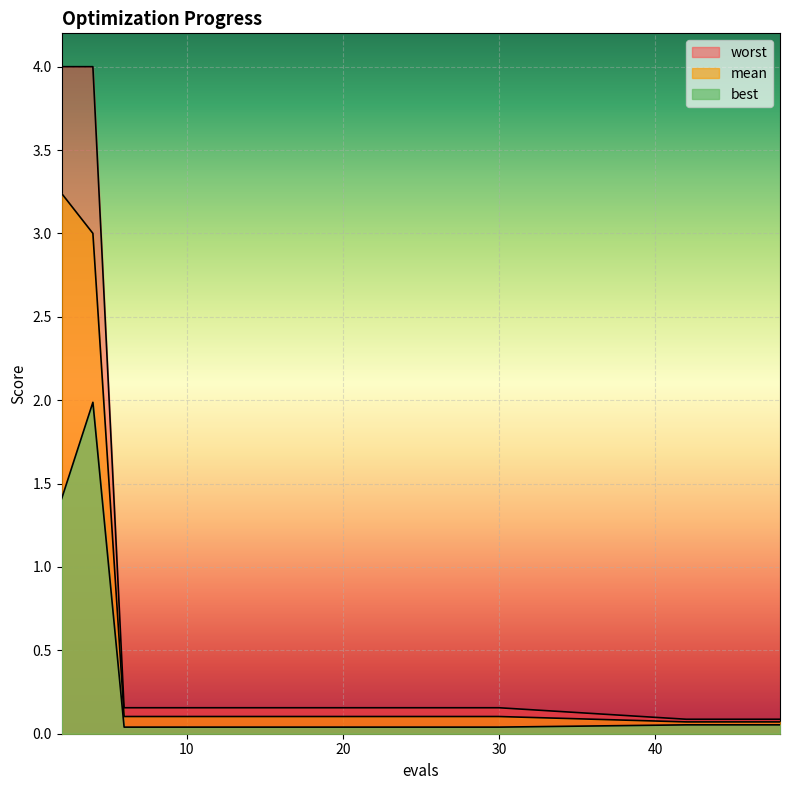

The value of mean at 28 is 0.1. True or false?

True